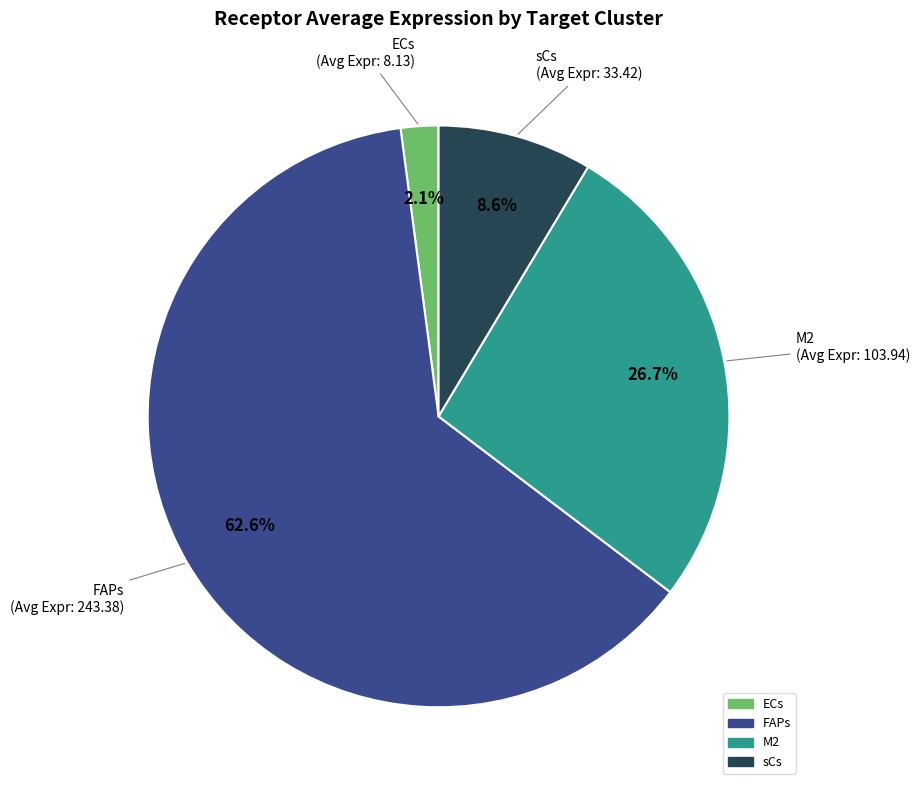

Between M2 and FAPs, which is larger?

FAPs